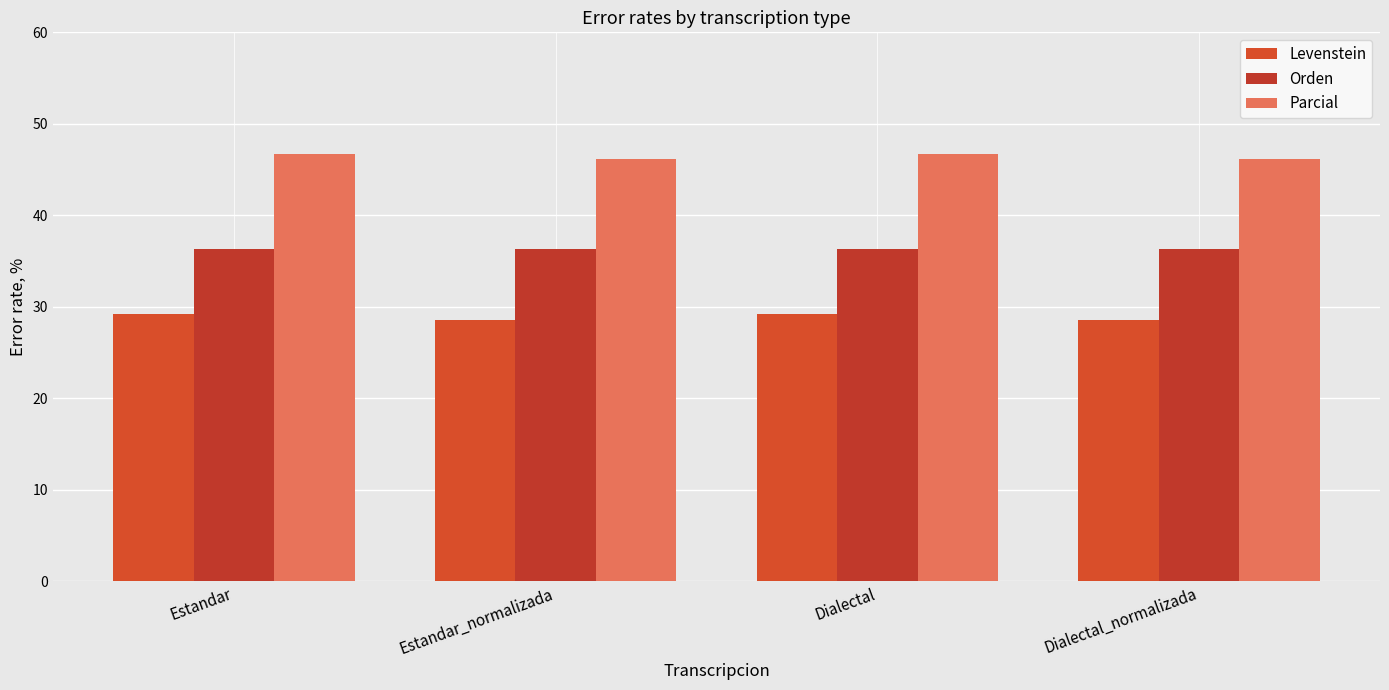

Reading left to right, extract all data points from this chart.

Levenstein: Estandar=29.2	Estandar_normalizada=28.6	Dialectal=29.2	Dialectal_normalizada=28.6
Orden: Estandar=36.4	Estandar_normalizada=36.4	Dialectal=36.4	Dialectal_normalizada=36.4
Parcial: Estandar=46.7	Estandar_normalizada=46.2	Dialectal=46.7	Dialectal_normalizada=46.2